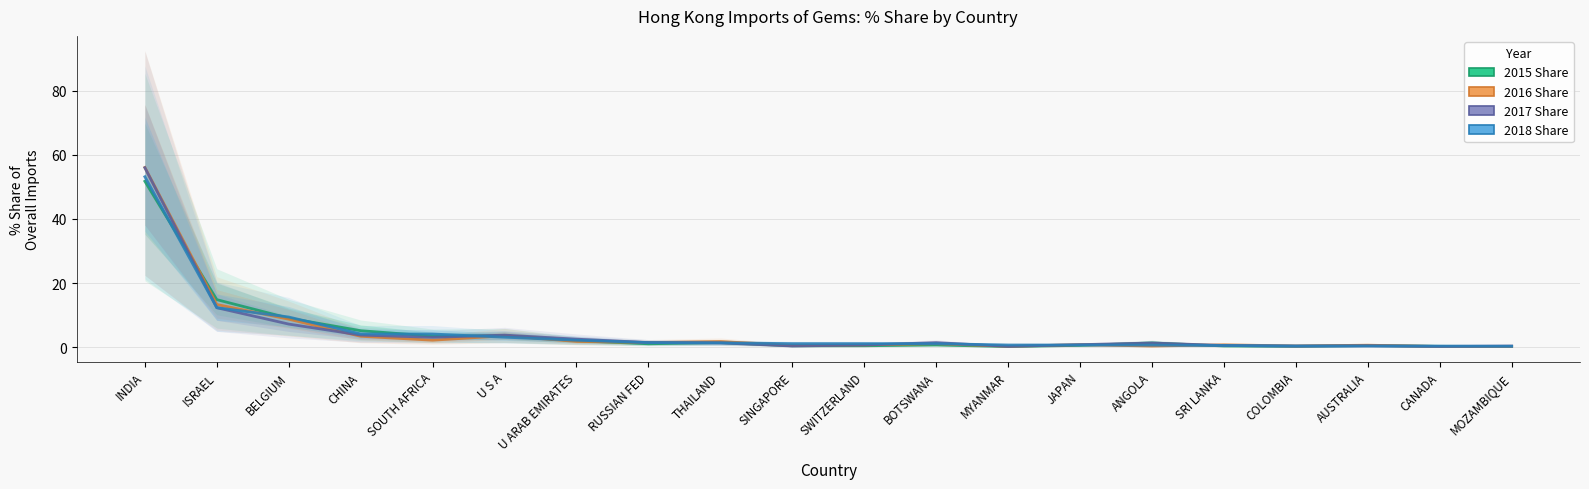

How many interior local valleys does the 2017 Share series have?

5